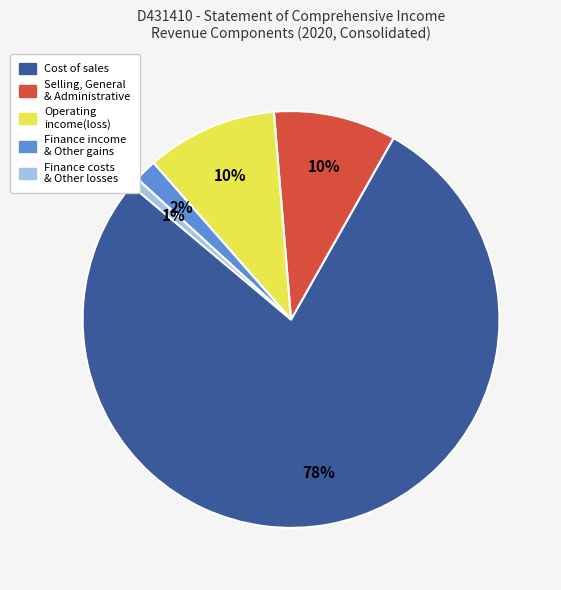

Does any single category account for the majority?

Yes